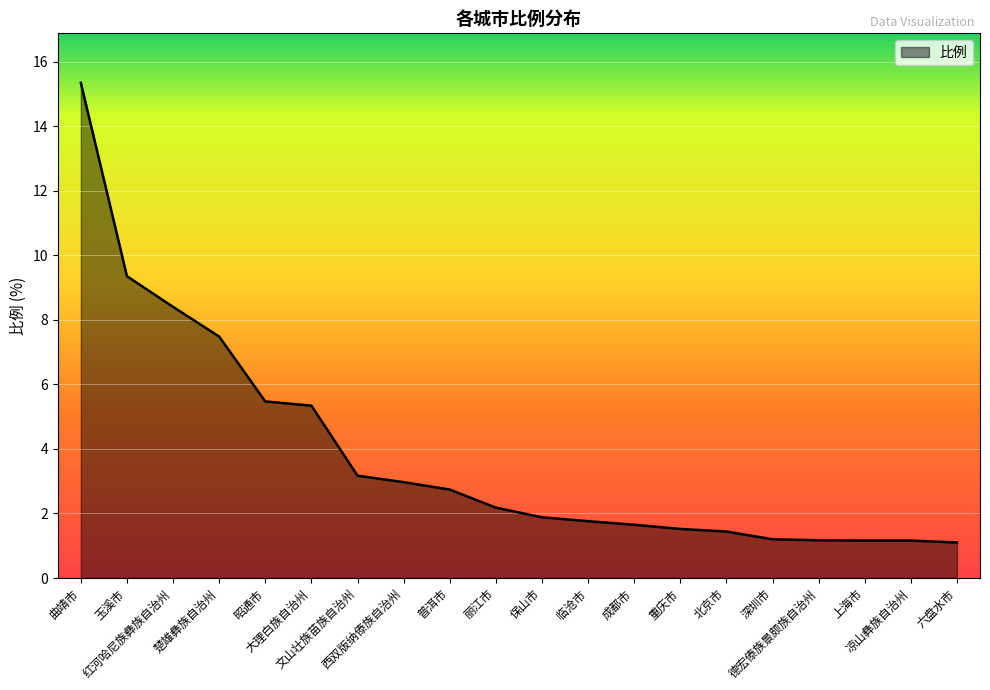

Count the number of categories in the chart.

20